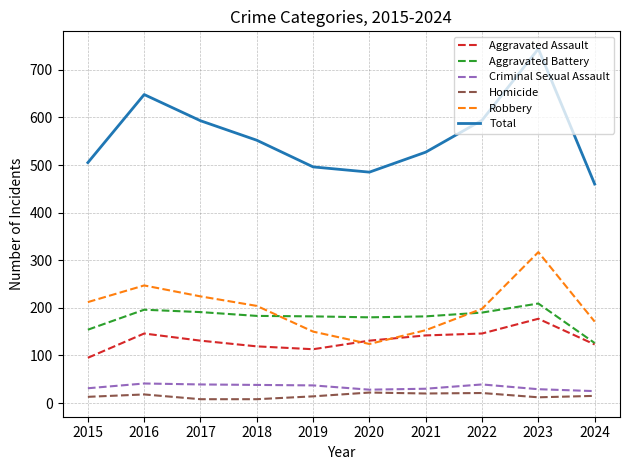

What are all the series names shown in the legend?

Aggravated Assault, Aggravated Battery, Criminal Sexual Assault, Homicide, Robbery, Total